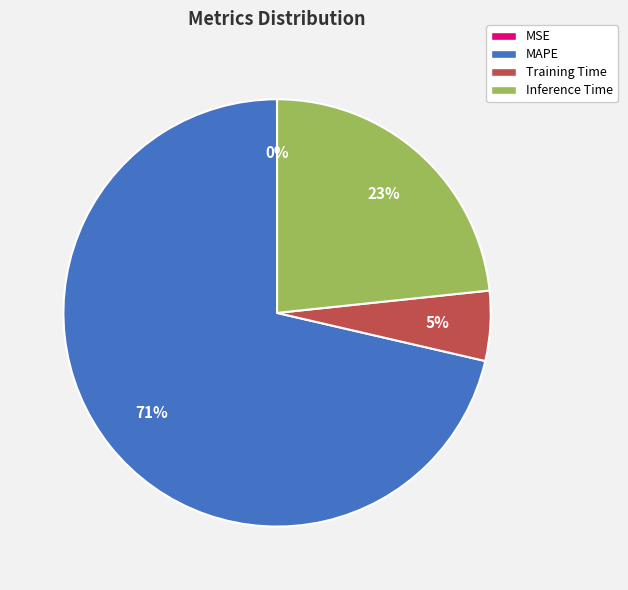

To the nearest percent, what percentage of the pie is Inference Time?

23%